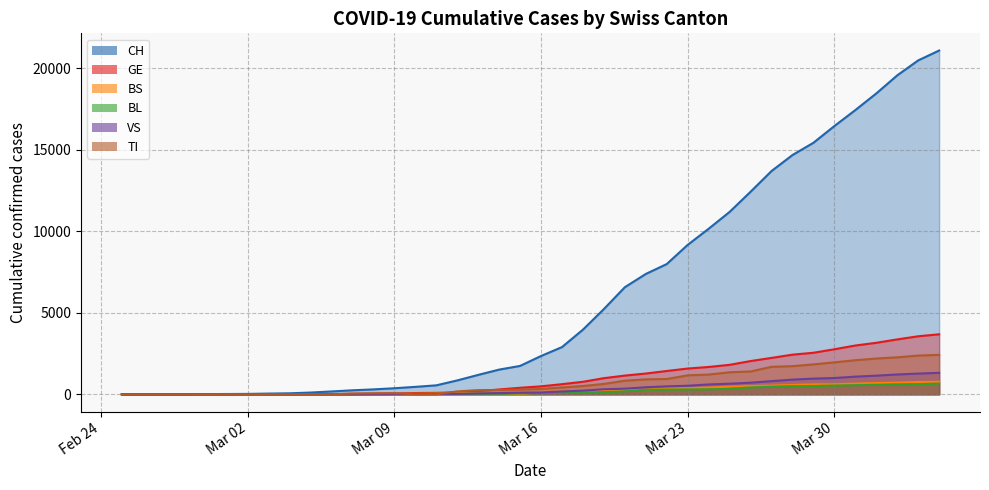

Reading right to left, list all the values displayed in this chart.

CH: 21088	20482	19564	18455	17435	16455	15429	14677	13695	12424	11188	10156	9167	7990	7382	6569	5229	3965	2896	2350	1742	1516	1191	852	551	458	373	303	247	176	109	63	46	26	20	14	11	4	2	1
GE: 3683	3561	3369	3161	2994	2764	2550	2433	2234	2041	1809	1679	1582	1432	1276	1150	991	769	623	490	401	298	188	121	90	79	49	40	30	18	13	9	9	7	7	5	3	1	1	0
BS: 771	758	718	691	657	621	609	573	534	505	466	414	376	358	299	272	222	182	165	144	0	100	92	73	49	33	28	24	21	15	8	3	3	1	1	1	1	1	0	0
BL: 656	625	610	588	561	539	511	502	466	422	341	306	302	289	282	184	134	116	89	76	54	47	42	26	26	22	20	19	15	6	6	2	2	2	2	2	1	0	0	0
VS: 1319	1273	1218	1145	1085	1000	964	902	808	715	651	606	527	490	433	346	311	225	173	116	98	76	53	30	22	17	12	7	0	6	5	4	3	3	0	1	1	0	0	0
TI: 2422	2377	2271	2195	2091	1962	1837	1727	1688	1401	1354	1211	1165	939	918	834	638	511	422	330	291	265	258	180	0	0	68	58	45	0	18	5	4	2	0	0	0	0	0	1